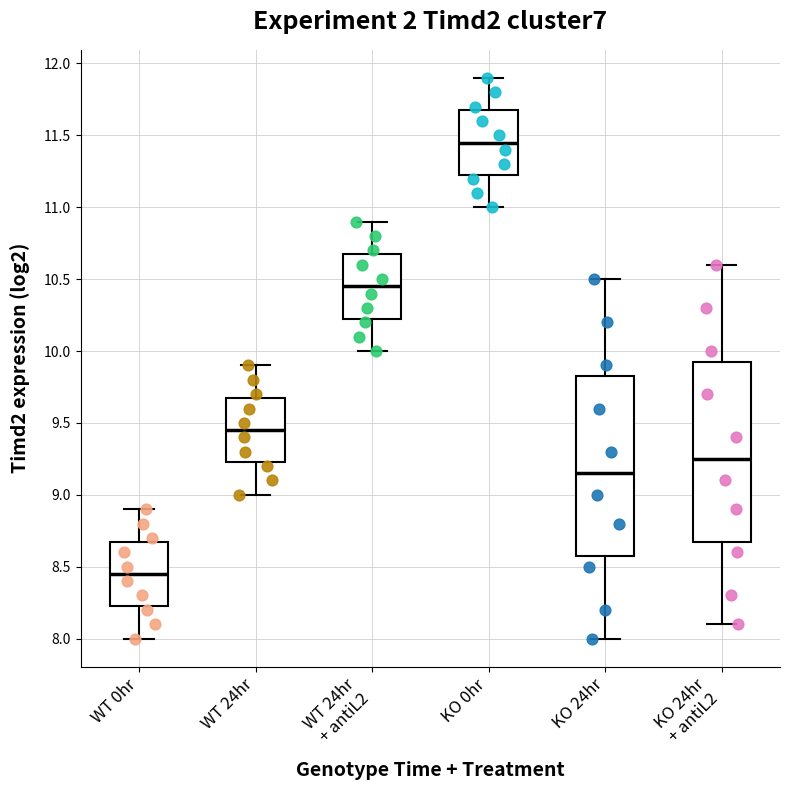

Reading left to right, read every box against the y-axis: the position of its median line, the range the box covers, and the ends of its whiskers. The values are not printed on the chart, so give them approximately, as read against the axis.

WT 0hr: median 8.45, box 8.25 to 8.70, whiskers 8.00 to 8.90
WT 24hr: median 9.45, box 9.25 to 9.70, whiskers 9.00 to 9.90
WT 24hr + antiL2: median 10.45, box 10.25 to 10.70, whiskers 10.00 to 10.90
KO 0hr: median 11.45, box 11.25 to 11.70, whiskers 11.00 to 11.90
KO 24hr: median 9.15, box 8.60 to 9.85, whiskers 8.00 to 10.50
KO 24hr + antiL2: median 9.25, box 8.70 to 9.95, whiskers 8.10 to 10.60